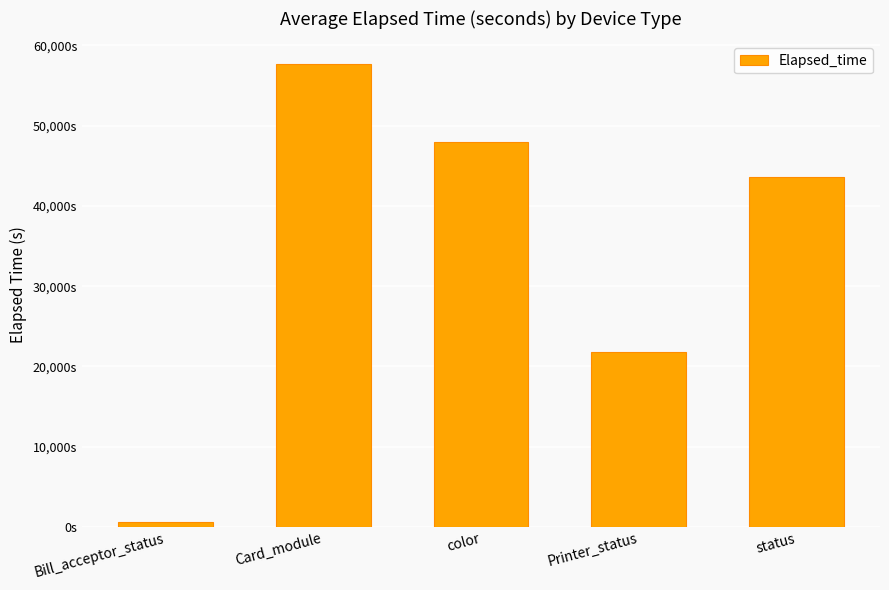

Reading right to left, transcribe all the data shown in this chart.

43612	21757	47906	57607	631